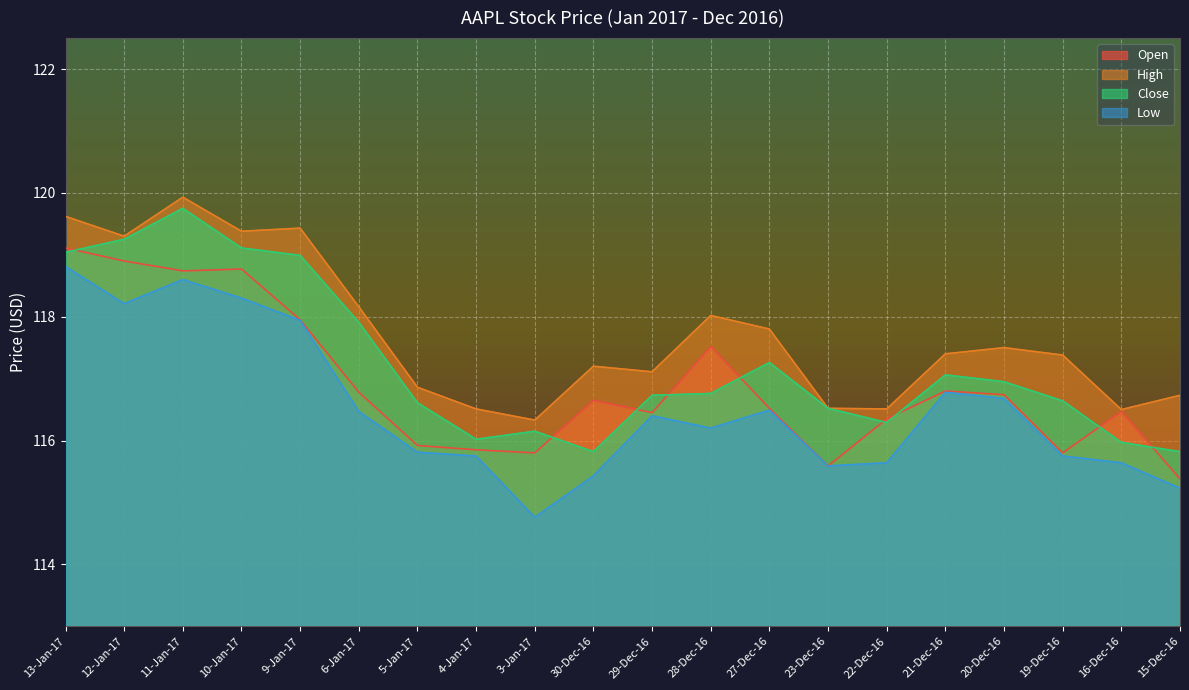

Reading left to right, transcribe all the data shown in this chart.

Open: 13-Jan-17=119.1	12-Jan-17=118.9	11-Jan-17=118.7	10-Jan-17=118.8	9-Jan-17=118.0	6-Jan-17=116.8	5-Jan-17=115.9	4-Jan-17=115.8	3-Jan-17=115.8	30-Dec-16=116.7	29-Dec-16=116.5	28-Dec-16=117.5	27-Dec-16=116.5	23-Dec-16=115.6	22-Dec-16=116.3	21-Dec-16=116.8	20-Dec-16=116.7	19-Dec-16=115.8	16-Dec-16=116.5	15-Dec-16=115.4
High: 13-Jan-17=119.6	12-Jan-17=119.3	11-Jan-17=119.9	10-Jan-17=119.4	9-Jan-17=119.4	6-Jan-17=118.2	5-Jan-17=116.9	4-Jan-17=116.5	3-Jan-17=116.3	30-Dec-16=117.2	29-Dec-16=117.1	28-Dec-16=118.0	27-Dec-16=117.8	23-Dec-16=116.5	22-Dec-16=116.5	21-Dec-16=117.4	20-Dec-16=117.5	19-Dec-16=117.4	16-Dec-16=116.5	15-Dec-16=116.7
Close: 13-Jan-17=119.0	12-Jan-17=119.2	11-Jan-17=119.8	10-Jan-17=119.1	9-Jan-17=119.0	6-Jan-17=117.9	5-Jan-17=116.6	4-Jan-17=116.0	3-Jan-17=116.2	30-Dec-16=115.8	29-Dec-16=116.7	28-Dec-16=116.8	27-Dec-16=117.3	23-Dec-16=116.5	22-Dec-16=116.3	21-Dec-16=117.1	20-Dec-16=117.0	19-Dec-16=116.6	16-Dec-16=116.0	15-Dec-16=115.8
Low: 13-Jan-17=118.8	12-Jan-17=118.2	11-Jan-17=118.6	10-Jan-17=118.3	9-Jan-17=117.9	6-Jan-17=116.5	5-Jan-17=115.8	4-Jan-17=115.8	3-Jan-17=114.8	30-Dec-16=115.4	29-Dec-16=116.4	28-Dec-16=116.2	27-Dec-16=116.5	23-Dec-16=115.6	22-Dec-16=115.6	21-Dec-16=116.8	20-Dec-16=116.7	19-Dec-16=115.8	16-Dec-16=115.6	15-Dec-16=115.2